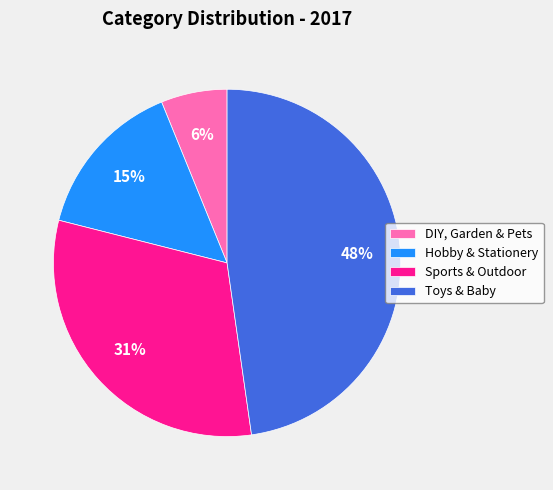

Does Sports & Outdoor account for over 50% of the chart?

No